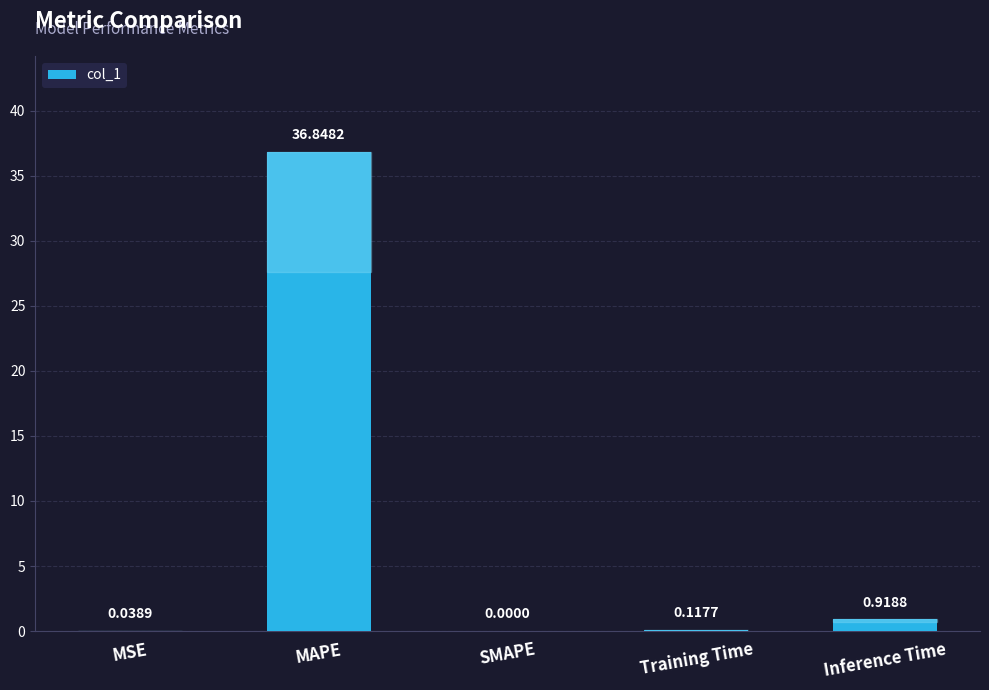

At which category does the chart reach its peak across all series?

MAPE